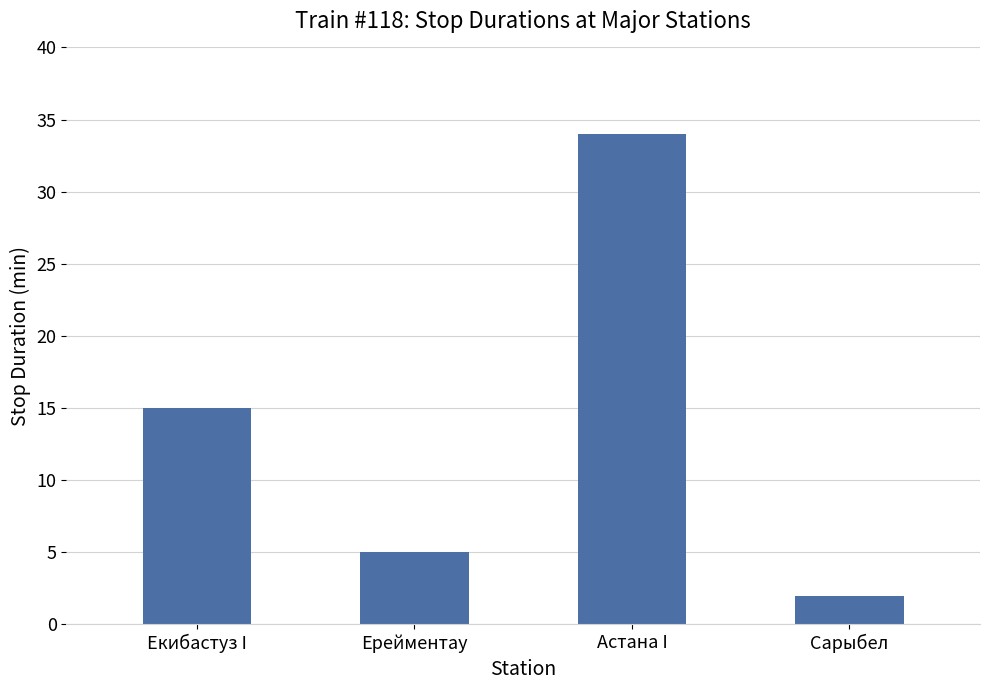

How many distinct data groups are displayed?

1